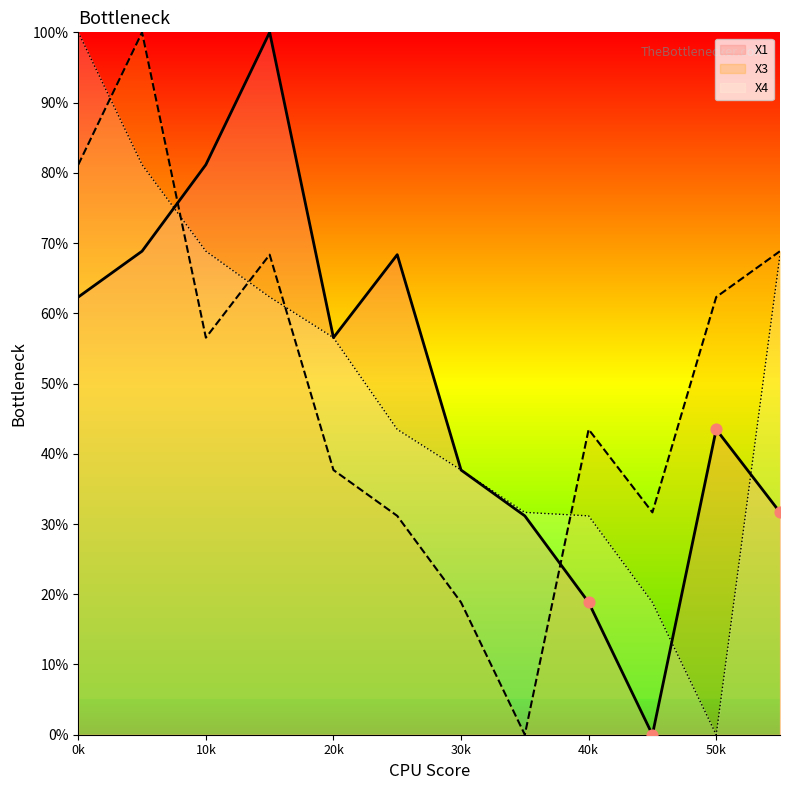

What is the total value across all series at 20k?

150.7